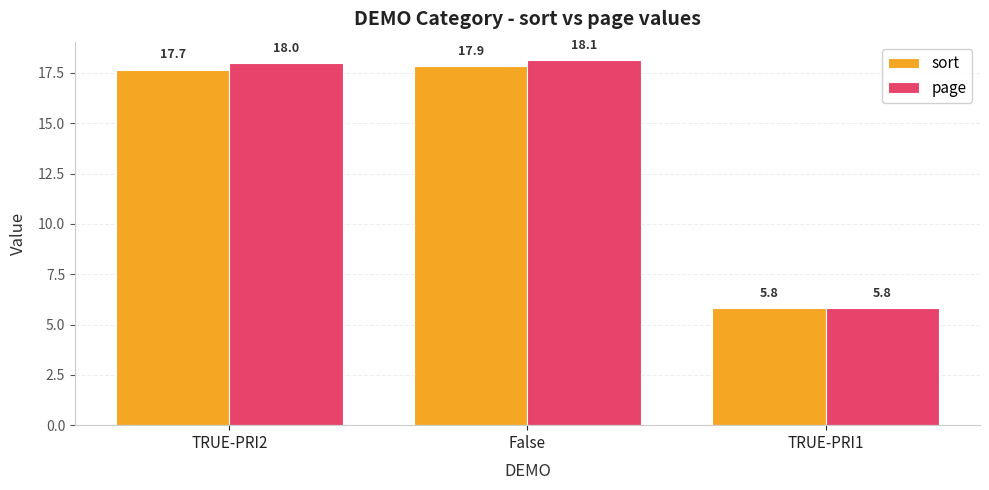

The page series shows 5.8 at TRUE-PRI1. True or false?

True